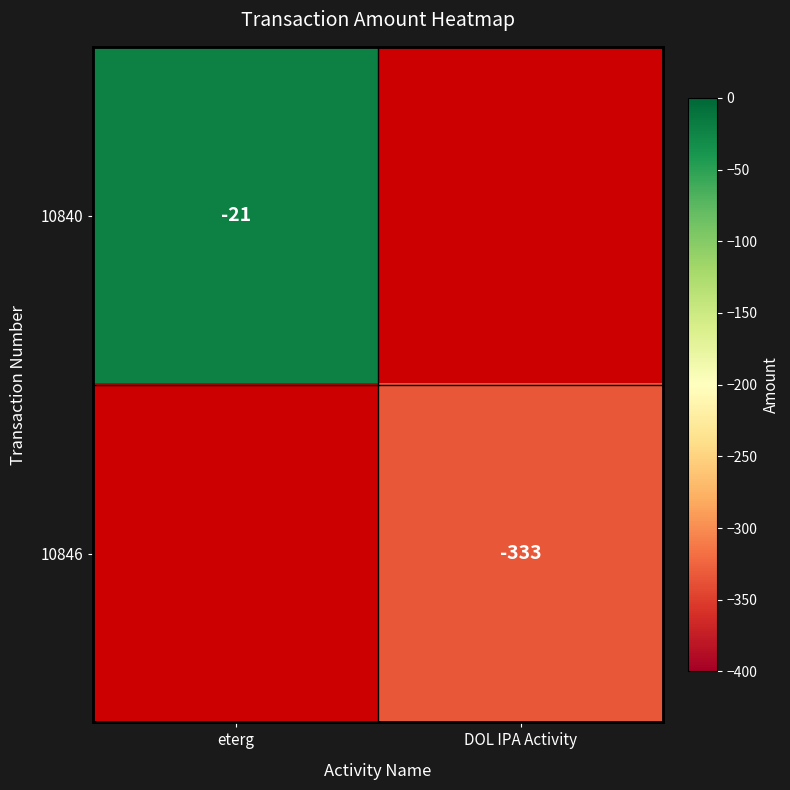

True or false: 10846 has a value of -592 at DOL IPA Activity.

False